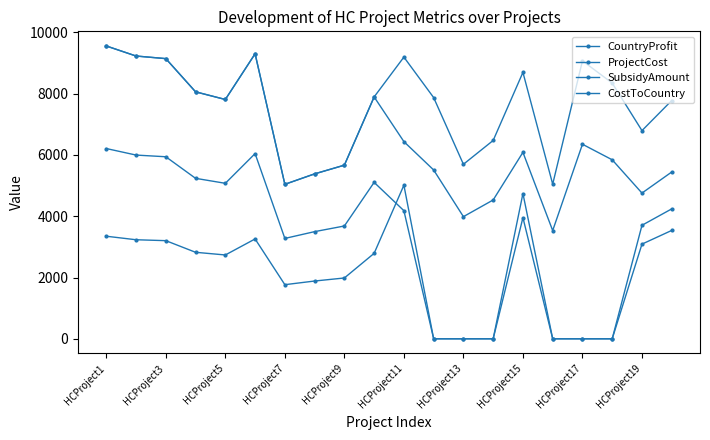

Does the chart have visible grid lines?

No